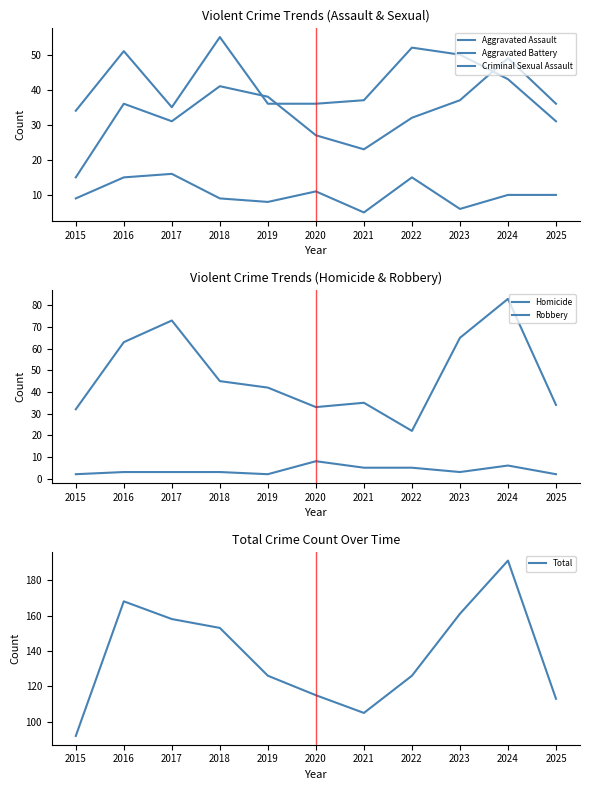

Does the chart have visible grid lines?

No